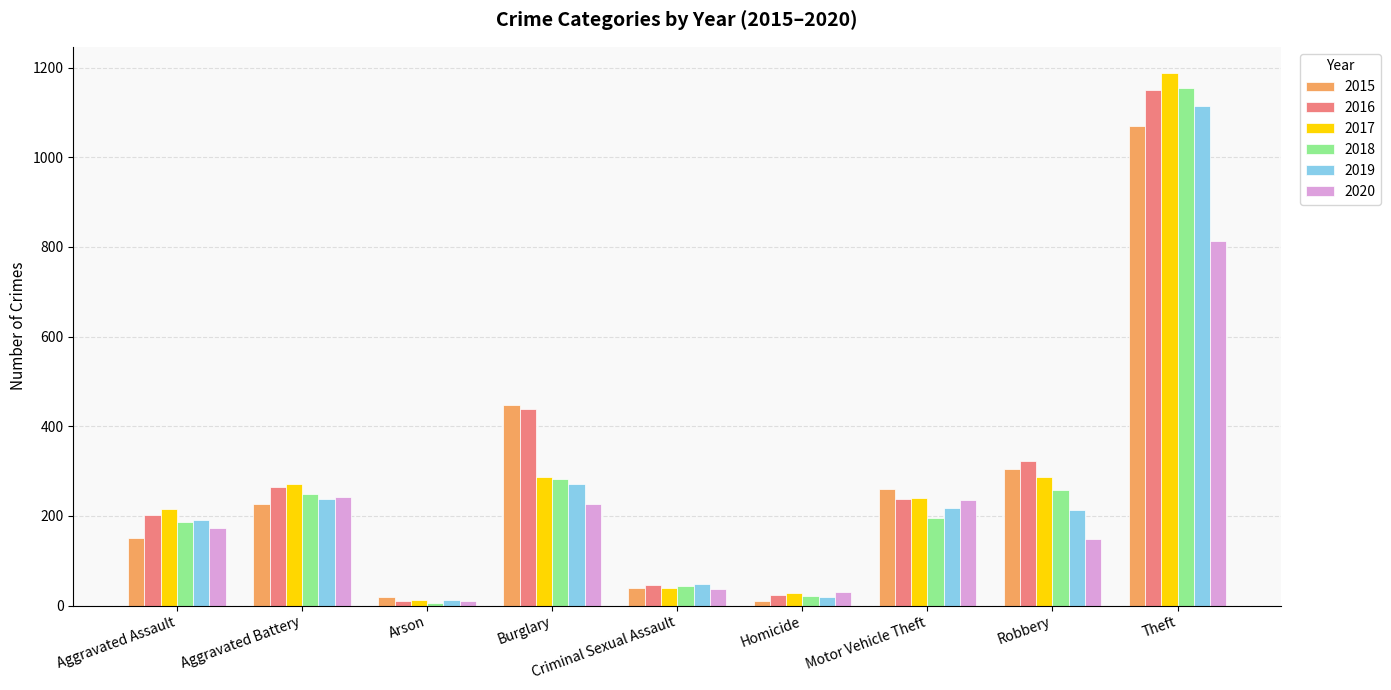

Which category has the highest value in the 2016 series?

Theft